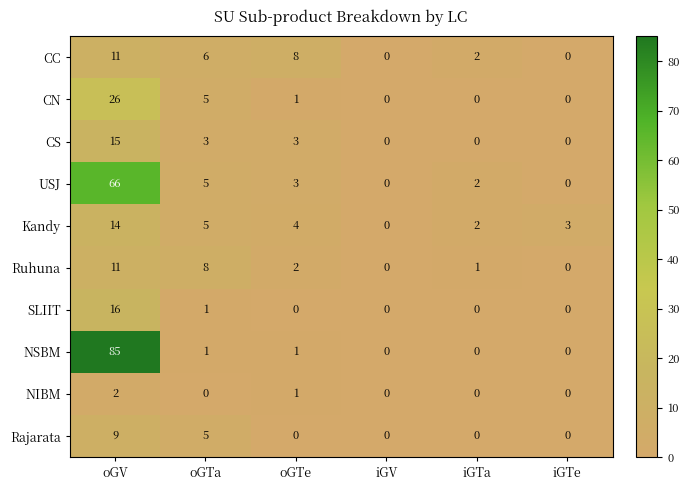

The Kandy series shows 3 at iGTe. True or false?

True